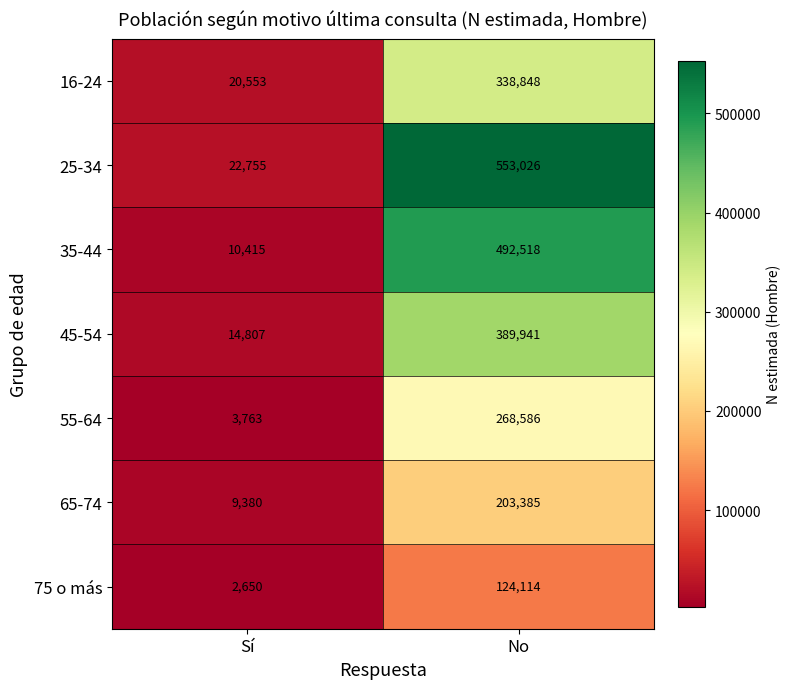

What is the total value across all series at Sí?

84323